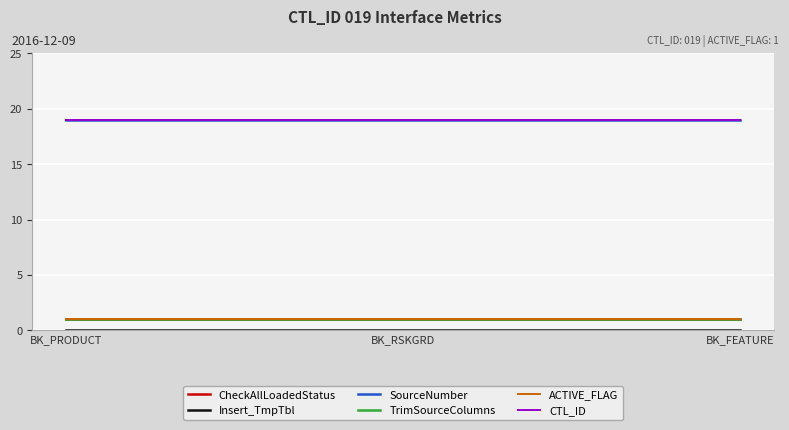

What is the value of the SourceNumber point at the 1st from the left?

19